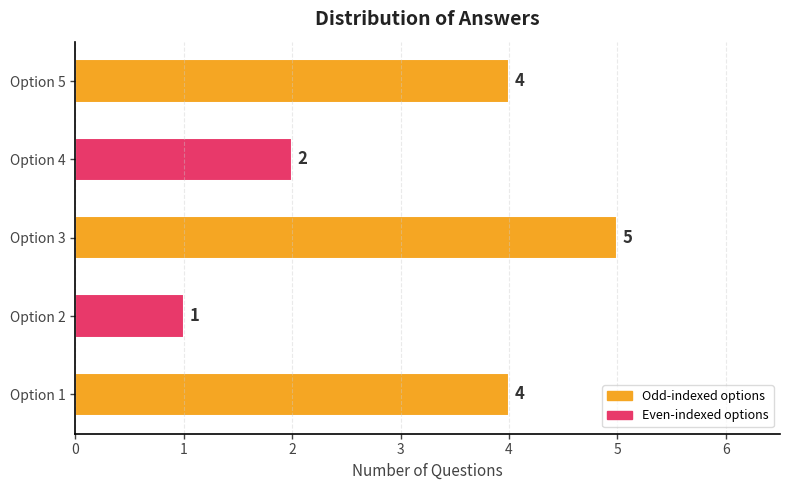

The value at Option 4 is 2. True or false?

True